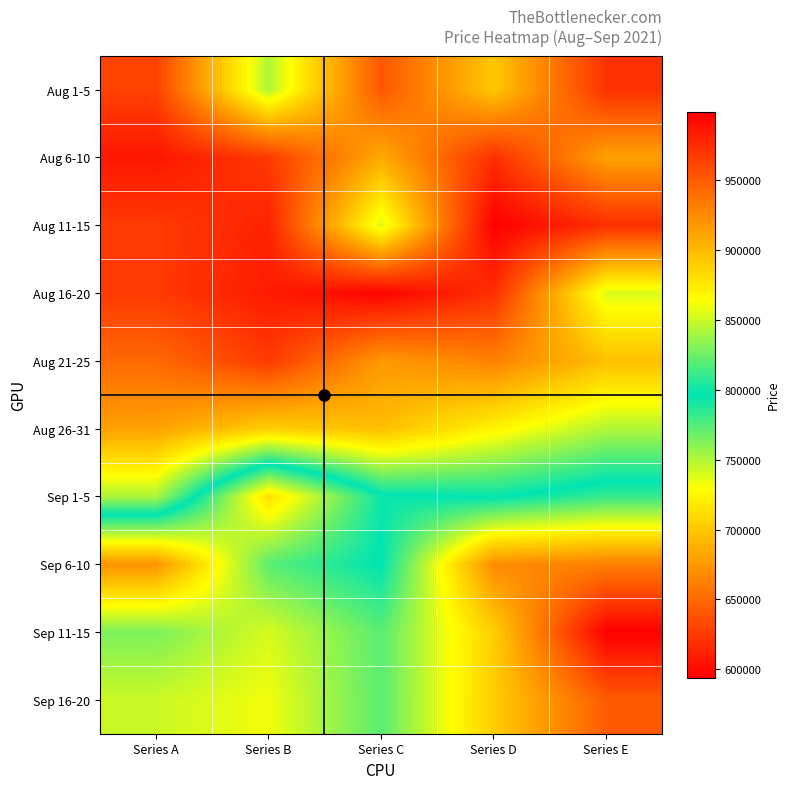

What is the smallest value displayed?

593900